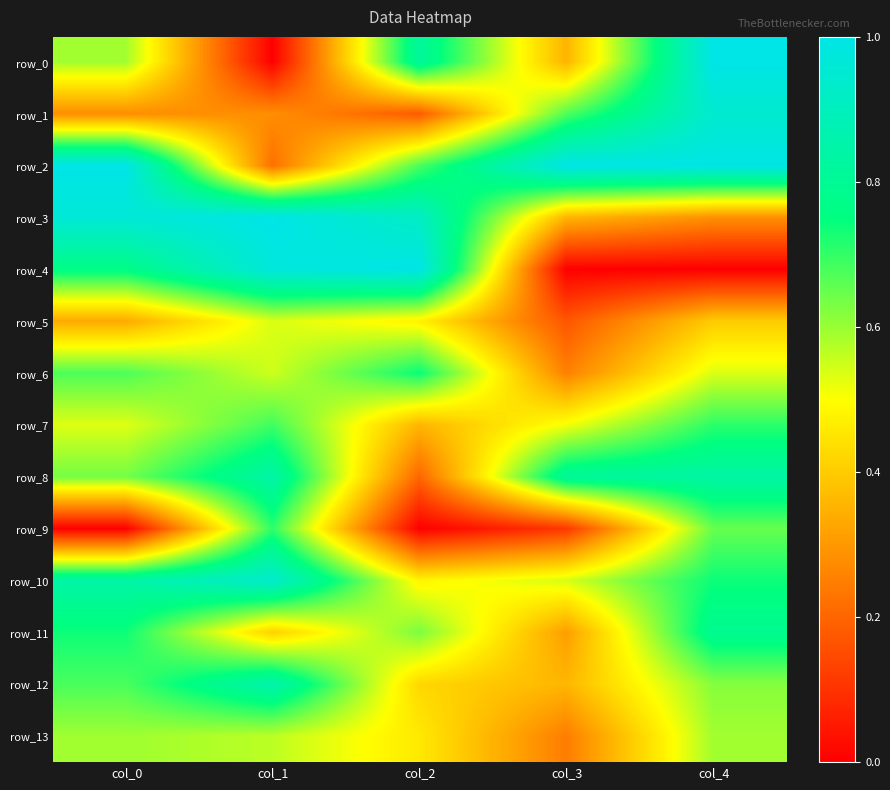

At how many categories does at least one series exceed 0?

5